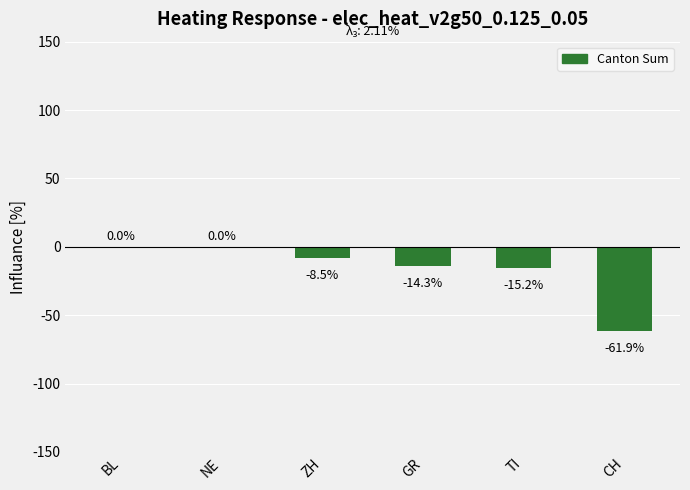

Count the number of values greater than -8.

2